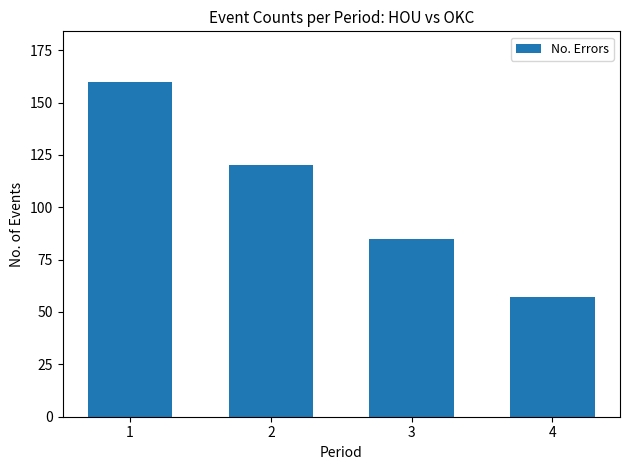

Reading left to right, transcribe all the data shown in this chart.

160	120	85	57